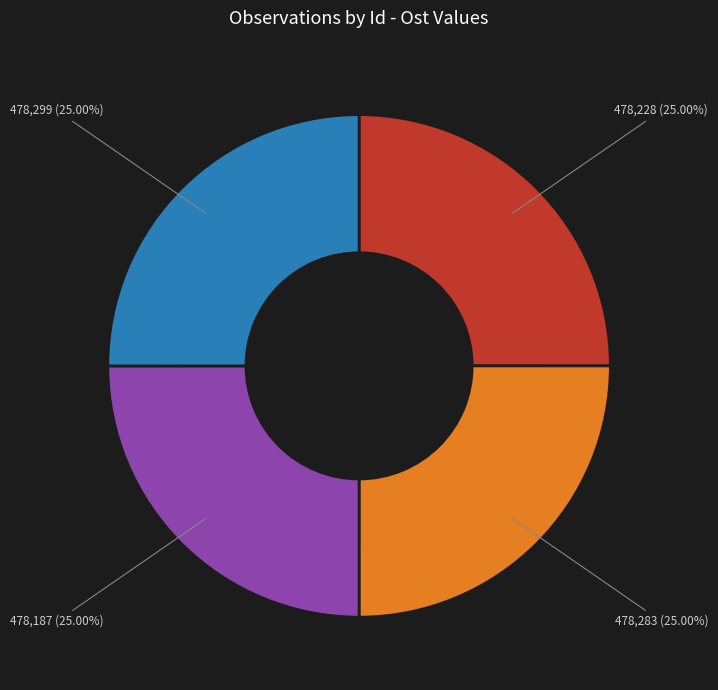

Is there a majority slice in this chart?

No